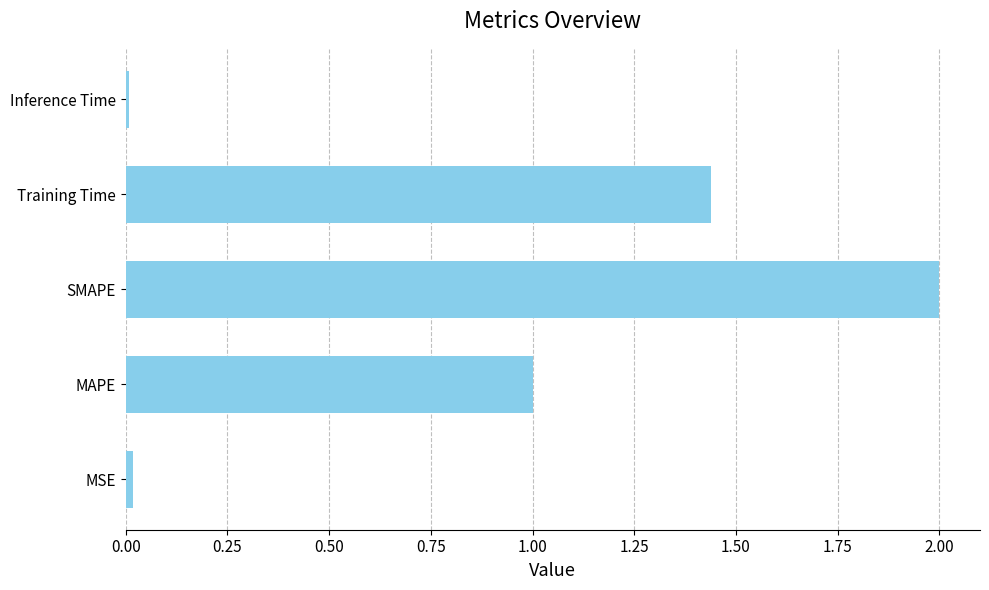

How many values are below 1?

2